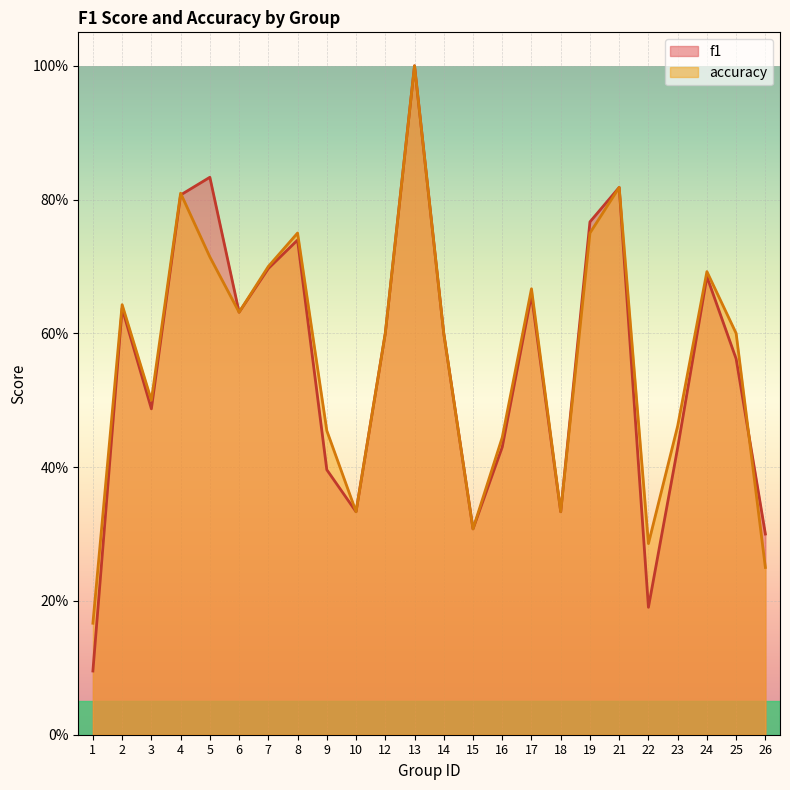

What is the total value across all series at 14?

1.2